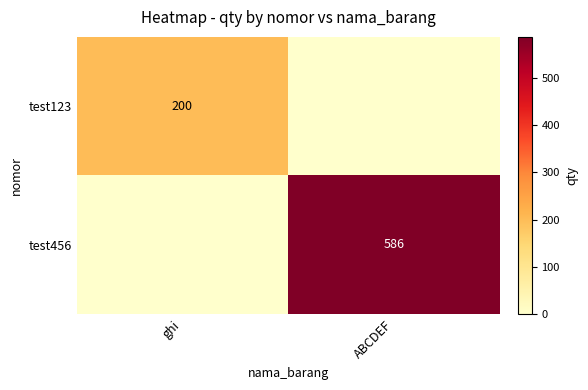

The value of test456 at ABCDEF is 586. True or false?

True